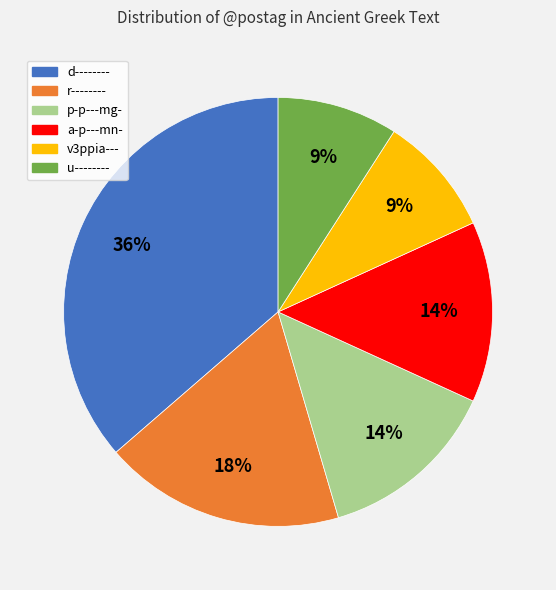

Does any single category account for the majority?

No